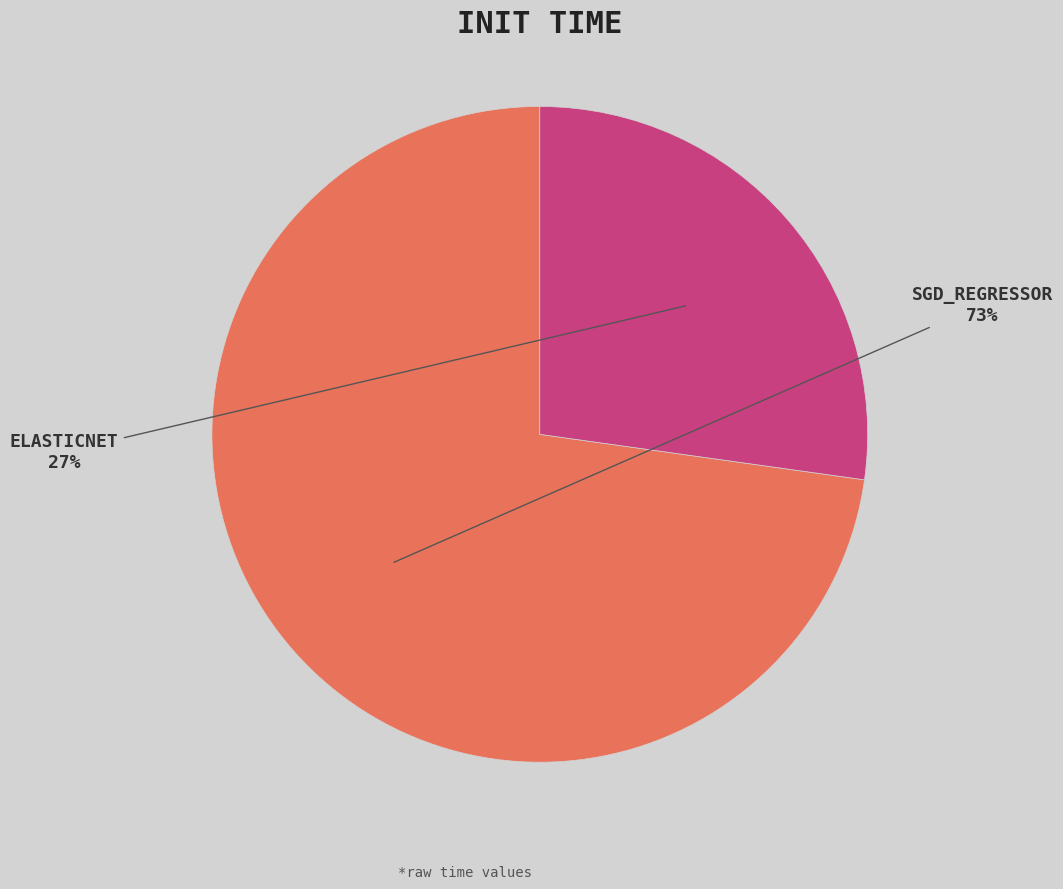

Is there a majority slice in this chart?

Yes